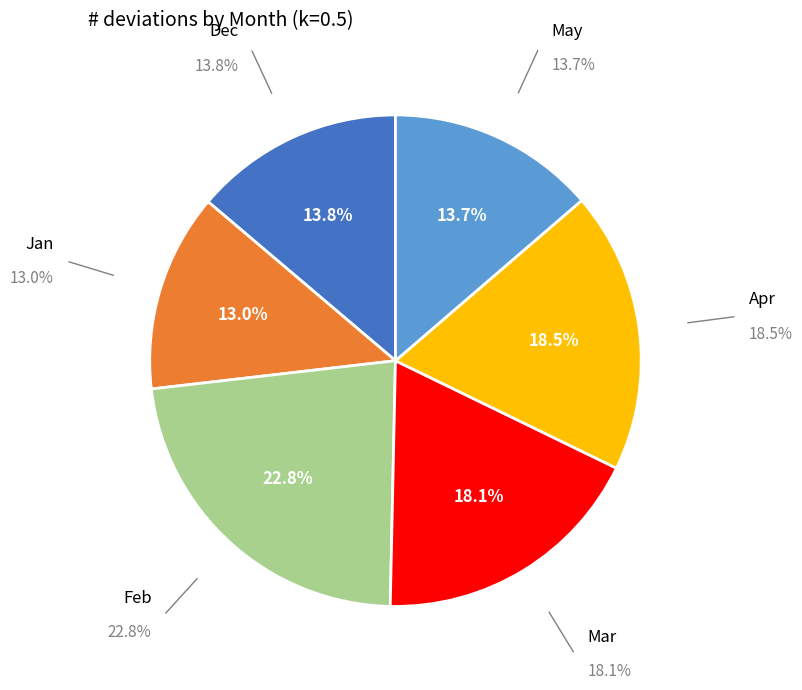

Count the number of slices in the pie.

6